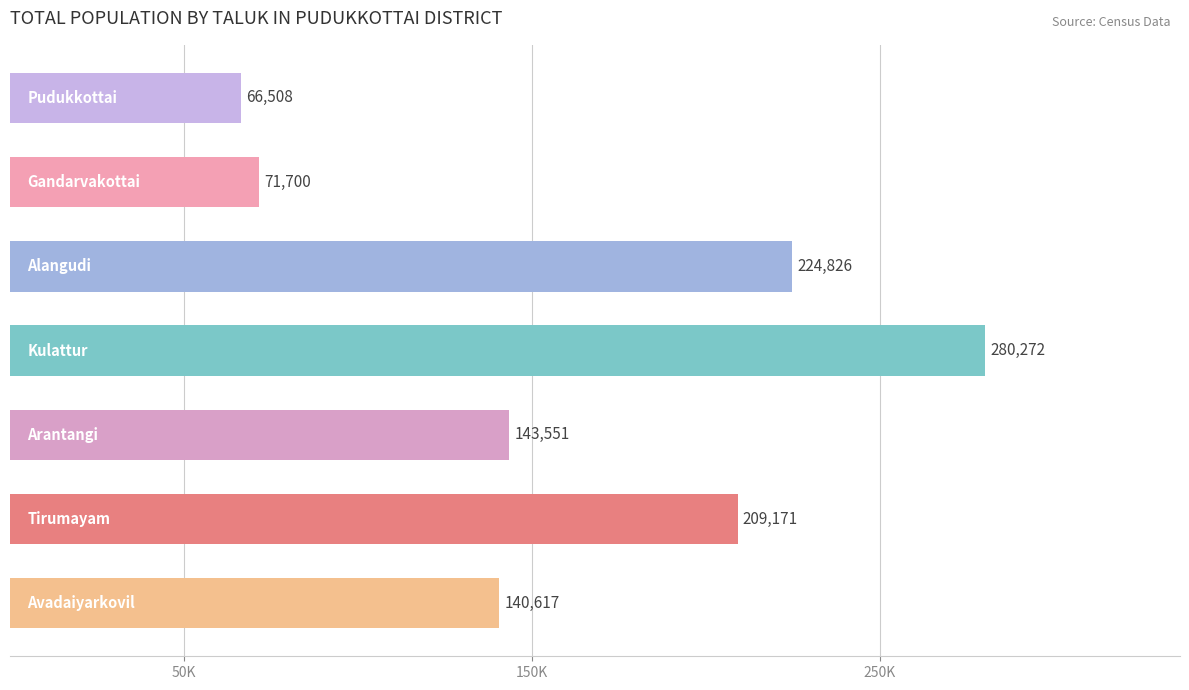

Does the chart contain any negative values?

No